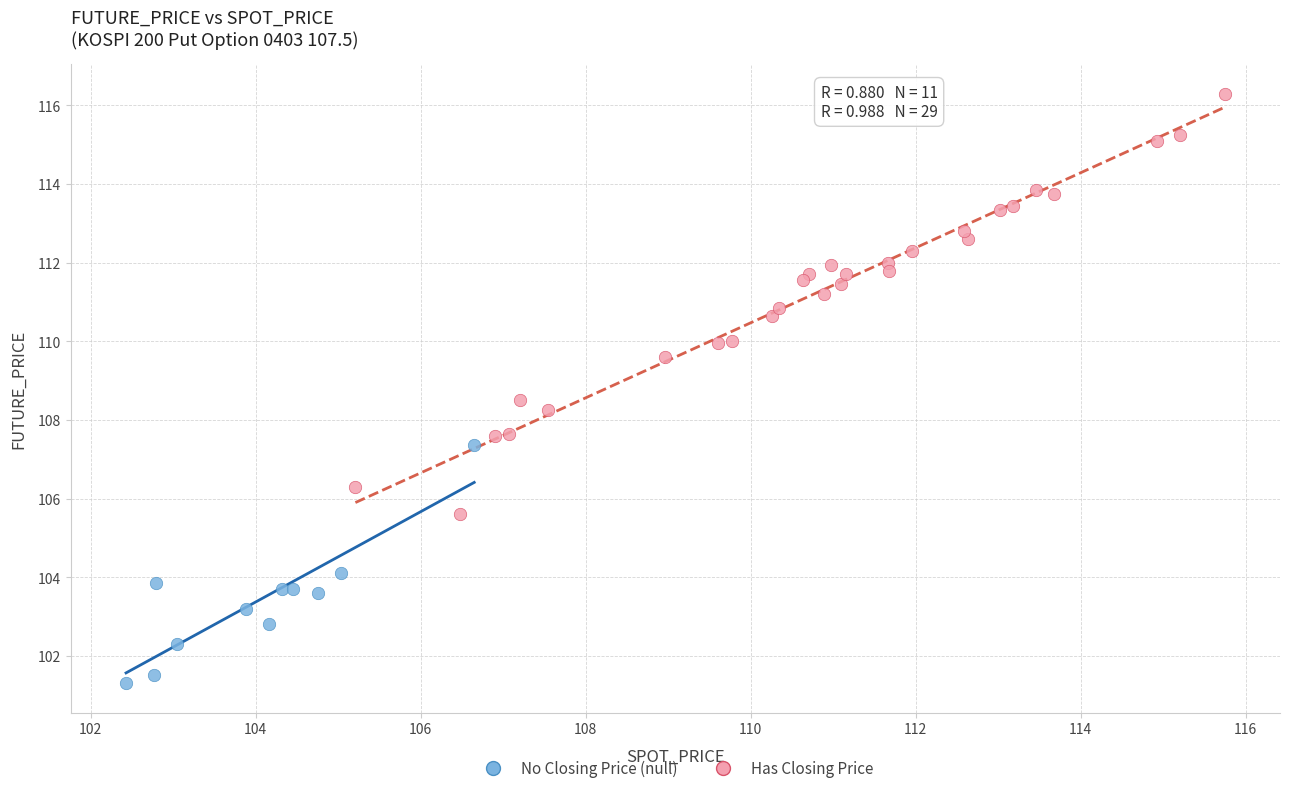

Which series reaches the minimum Y coordinate?

No Closing Price (null)